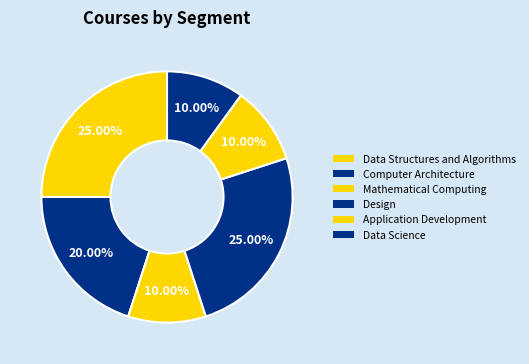

Count the number of slices in the pie.

6